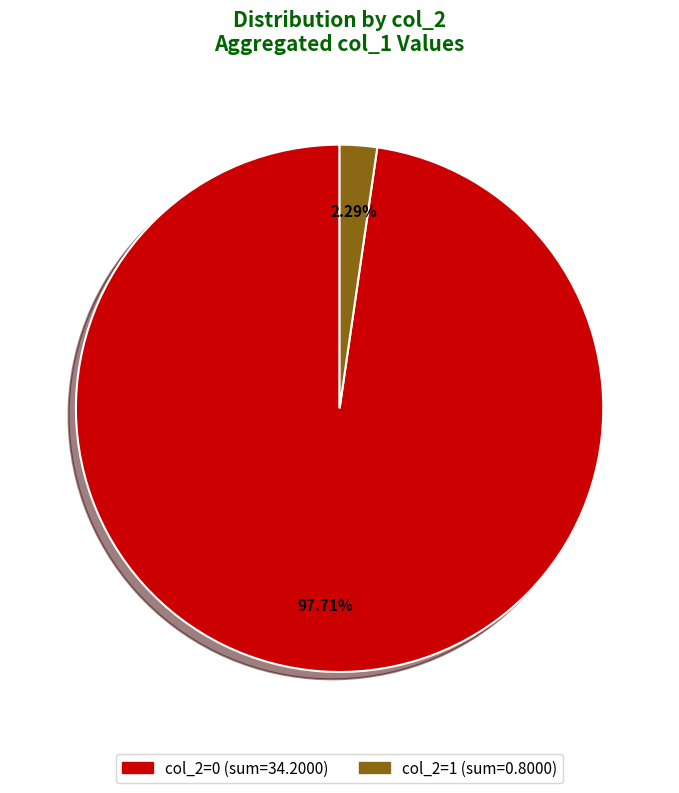

Do col_2=1 and col_2=0 together represent more than half of the pie?

Yes